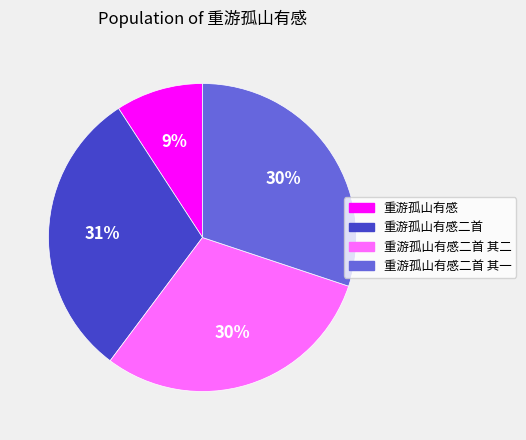

To the nearest percent, what is the average slice percentage?

25%